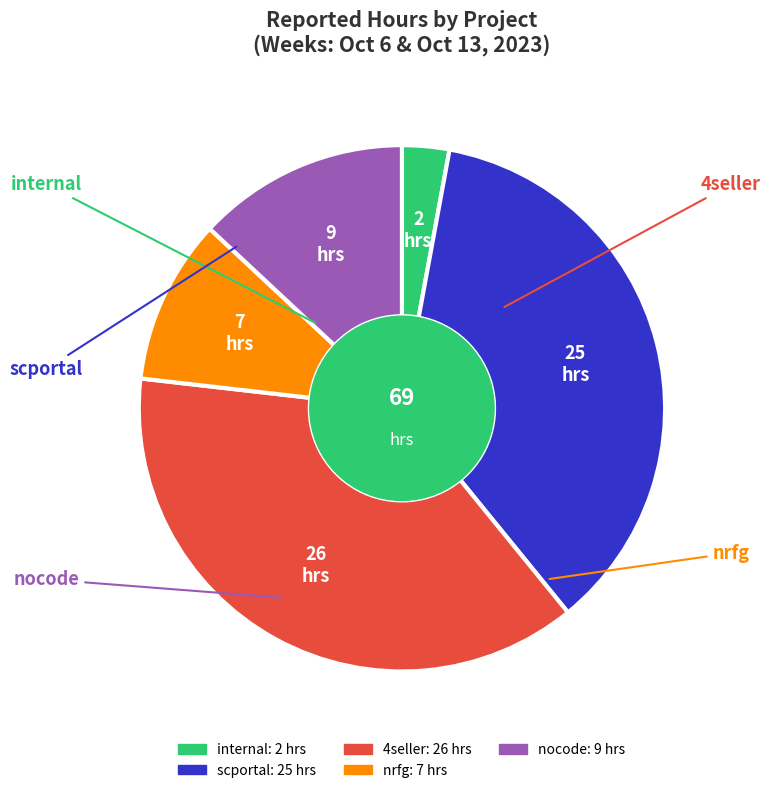

How many slices are in this pie chart?

5